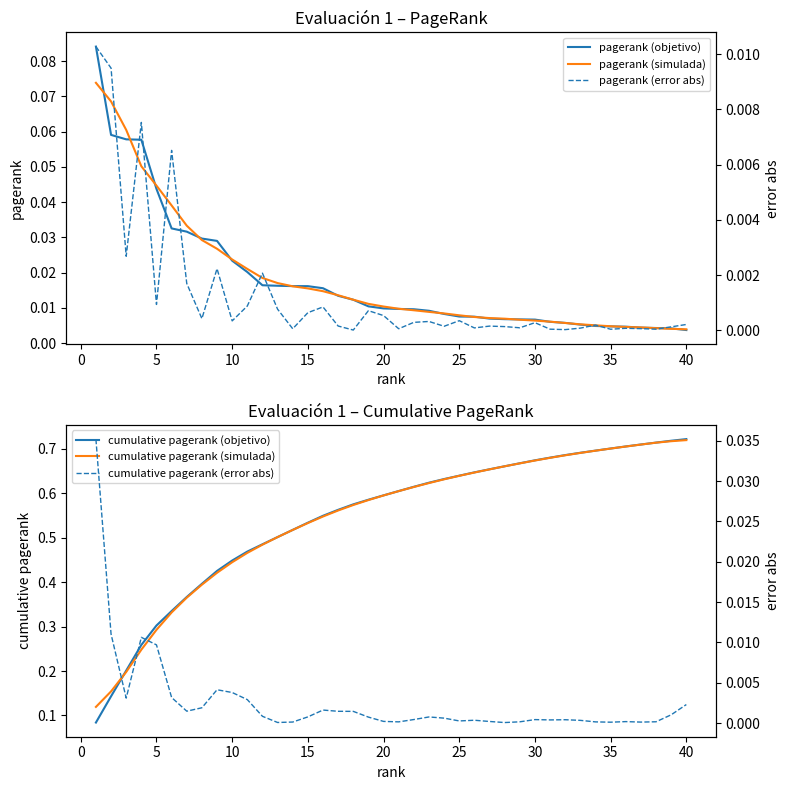

How many lines are shown in the chart?

6